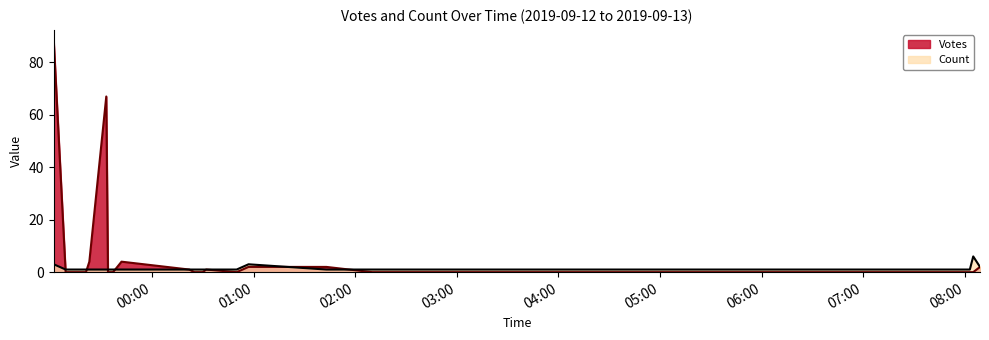

How many interior local peaks does the Count series have?

2